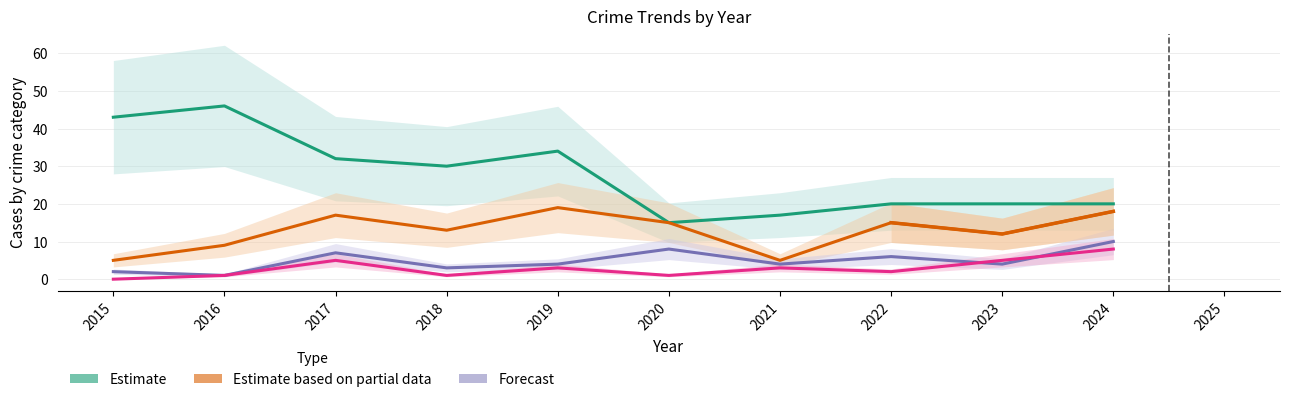

What is the highest value of the Aggravated Battery series?

10